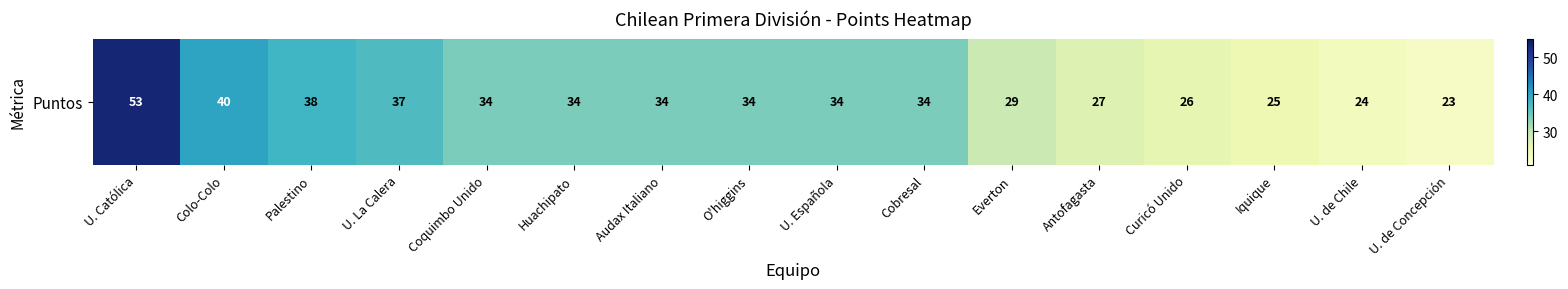

What is the approximate value at Antofagasta, to the nearest 5?

25